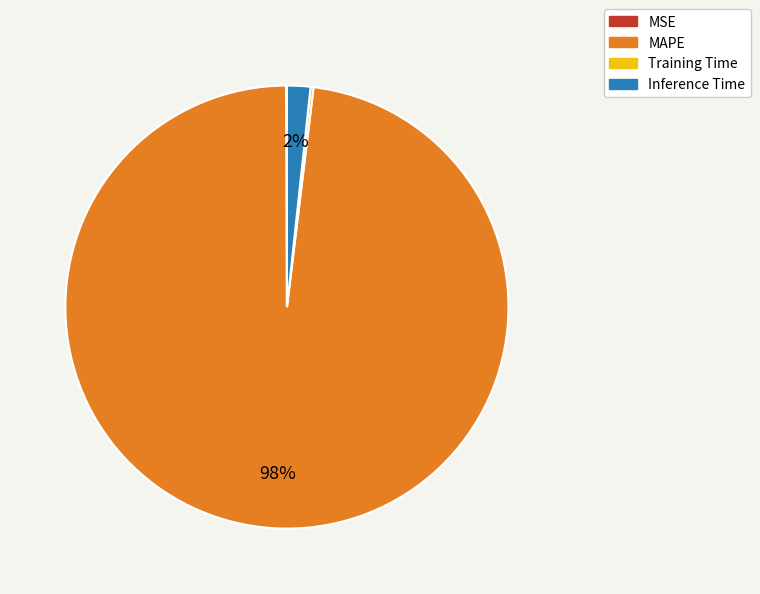

To the nearest percent, what portion does MAPE represent?

98%